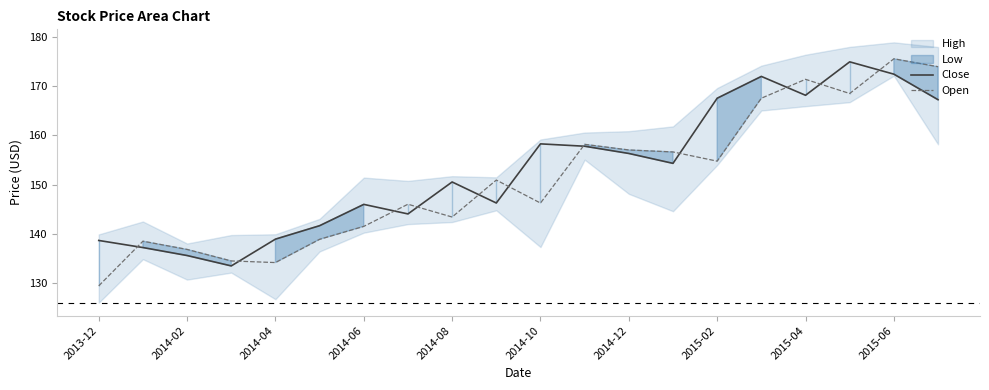

What value does the Close series have at 2015-06?

172.5